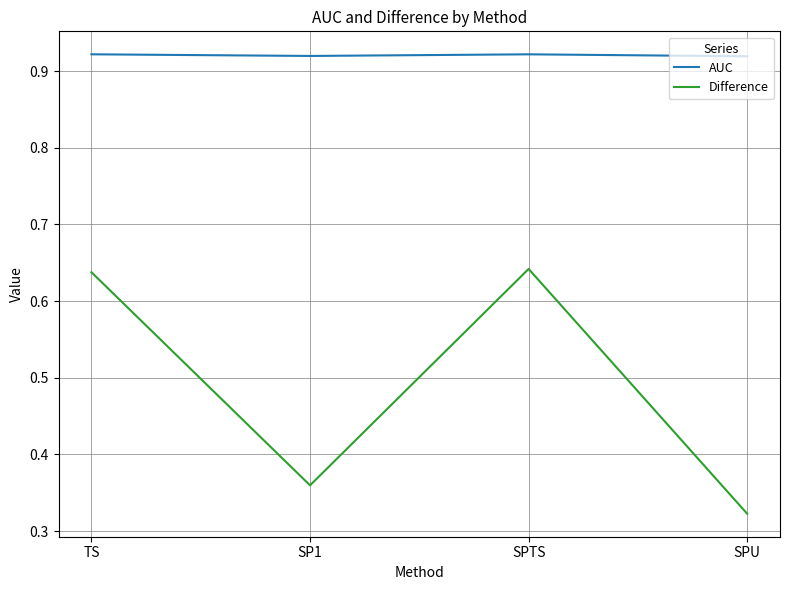

Count the AUC values in the range 0 to 1.

4